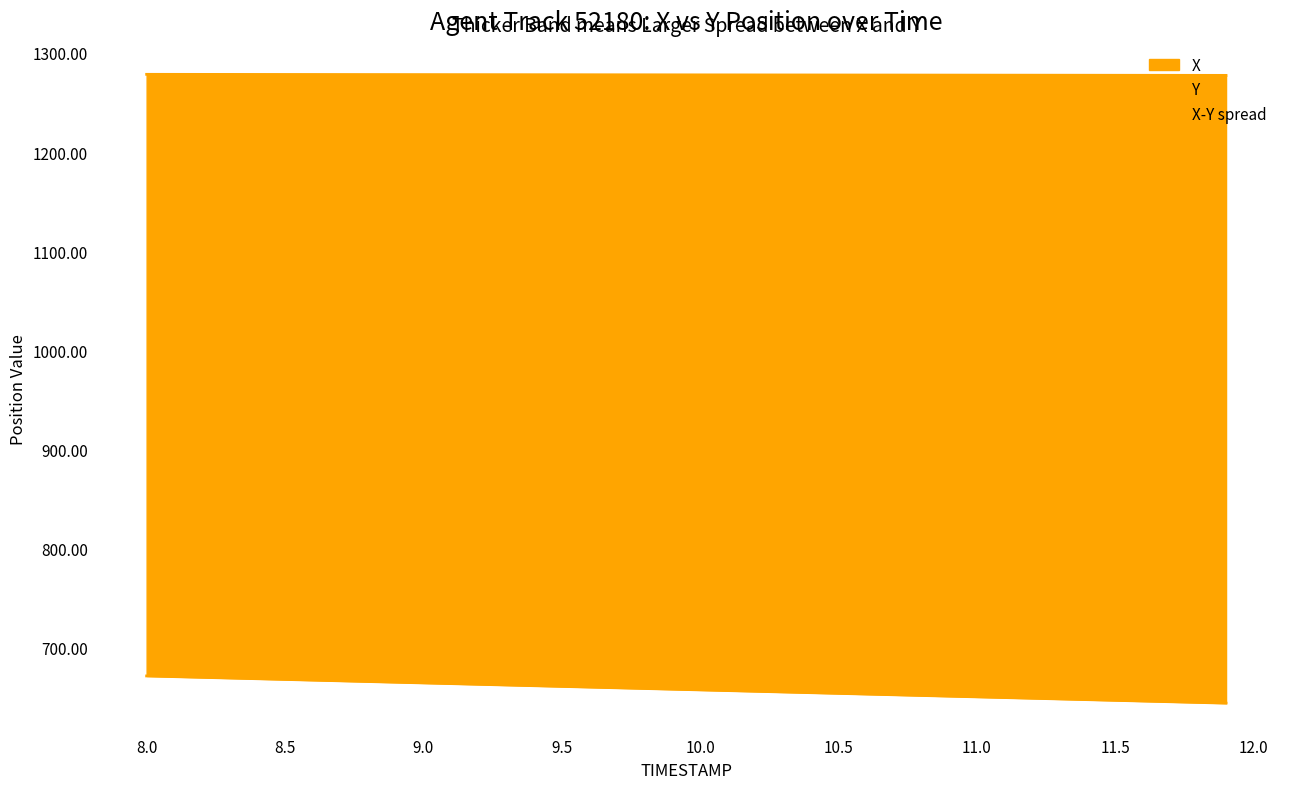

True or false: X has a value of 401.5 at 28.

False